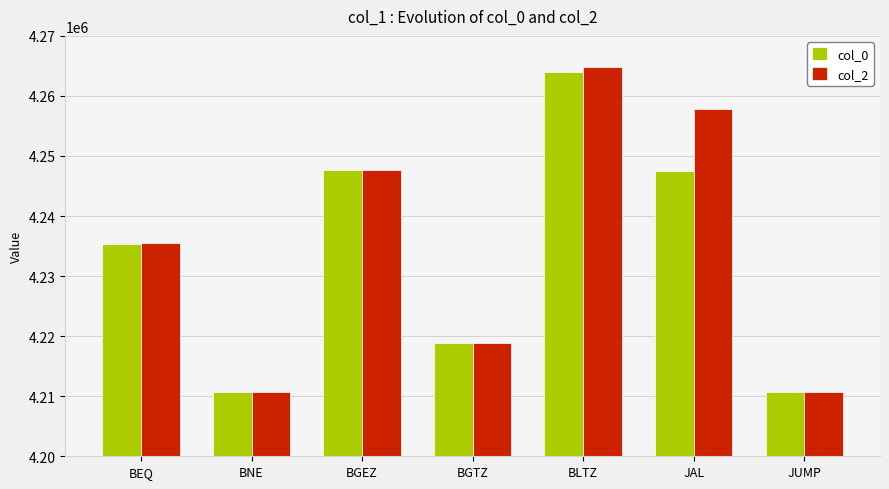

Between BGEZ and BLTZ, which series saw the biggest shift?

col_2